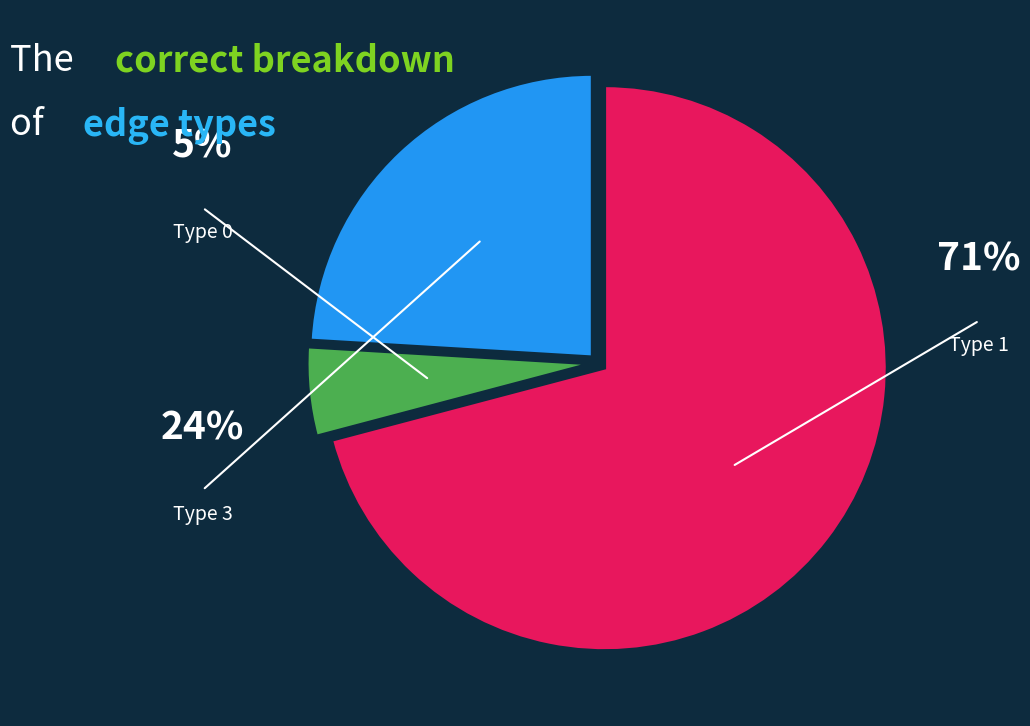

To the nearest percent, what percentage of the pie is Type 3?

24%